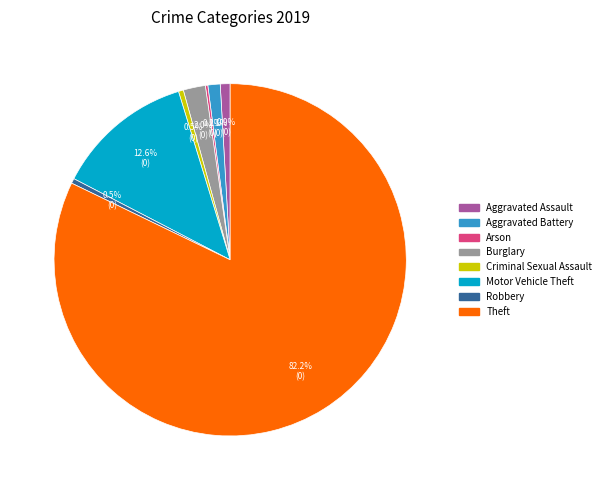

Does any single category account for the majority?

Yes